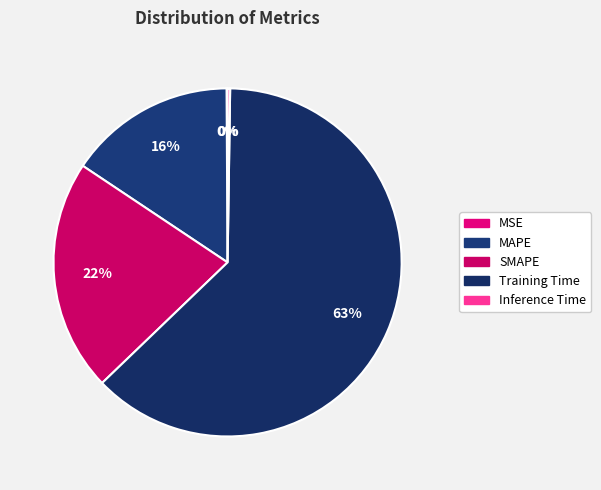

To the nearest percent, what is the difference between the Inference Time and Training Time slice percentages?

62%